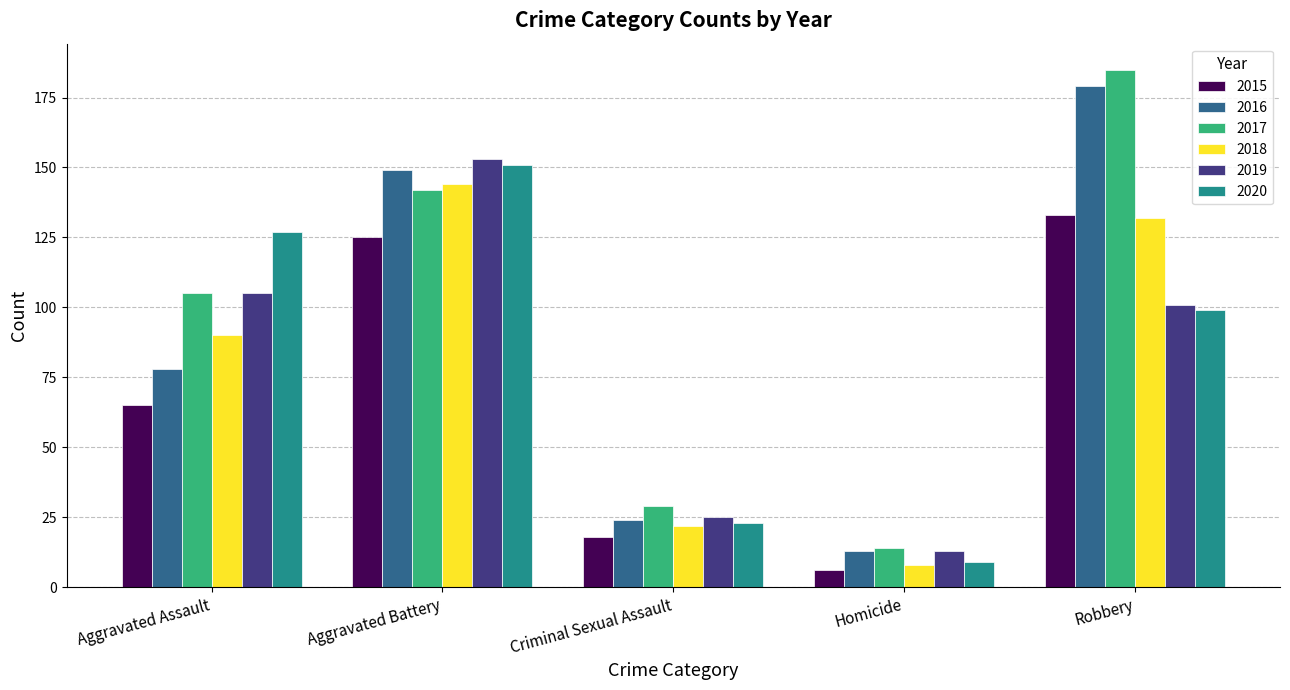

Count the number of categories in the chart.

5